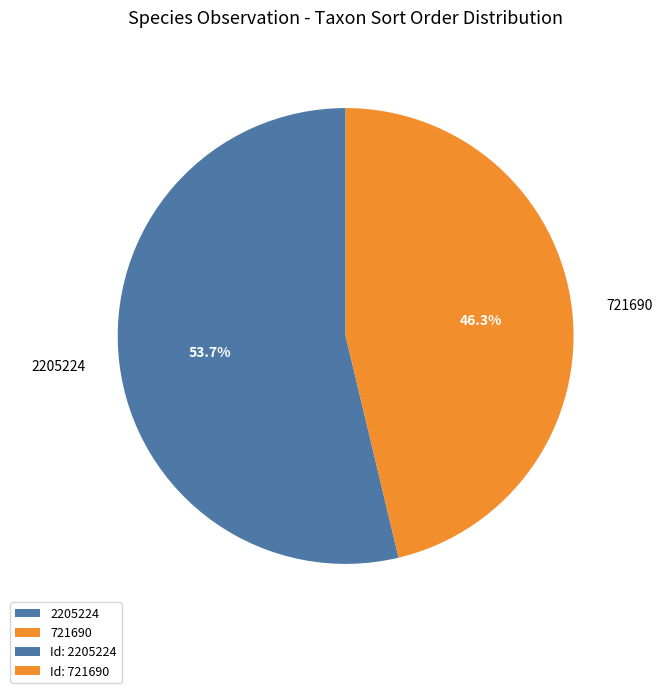

Which category has the biggest portion of the pie?

2205224